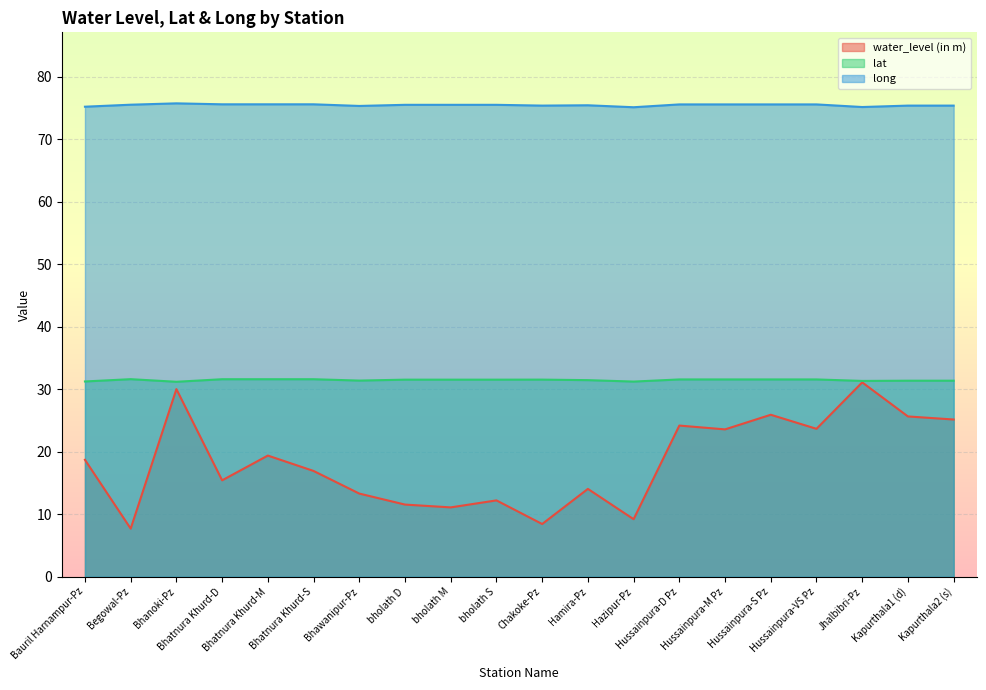

Does the chart display data point markers on the line(s)?

No